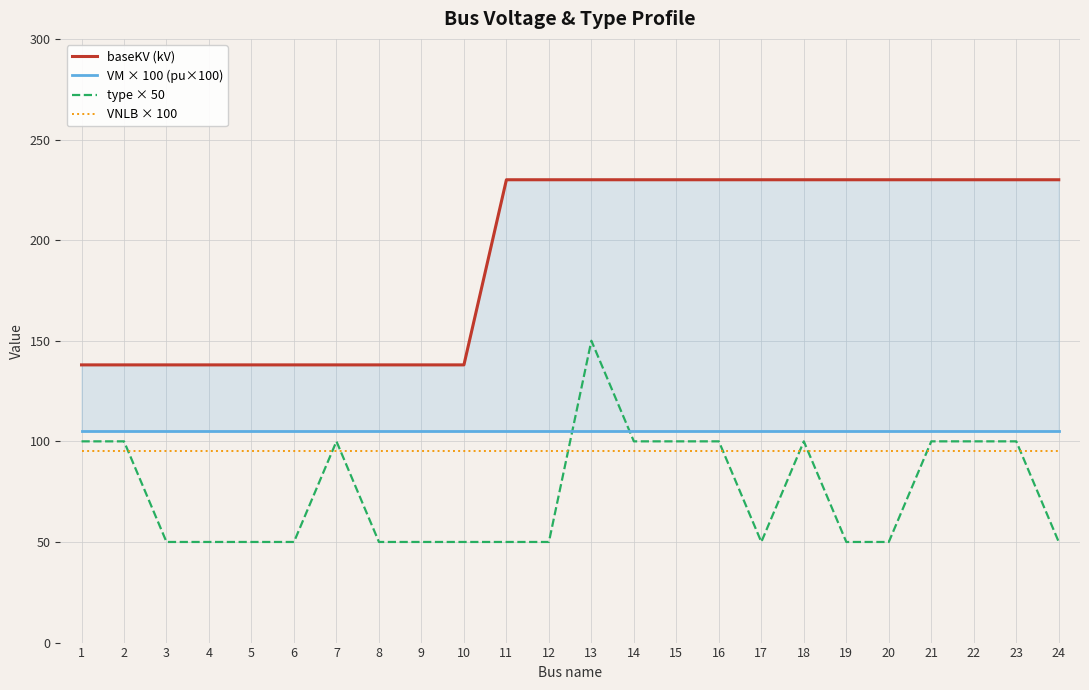

How many interior local valleys does the type × 50 series have?

1